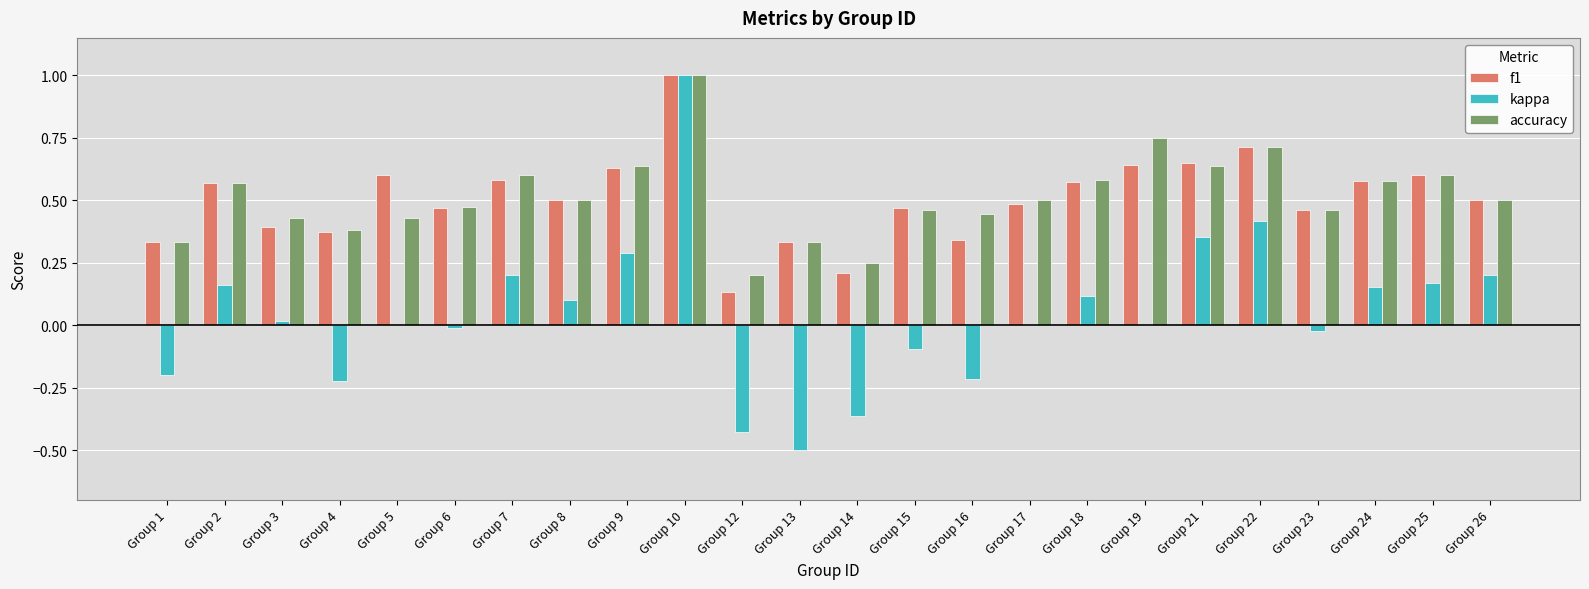

Which label corresponds to the largest value in the chart?

Group 10